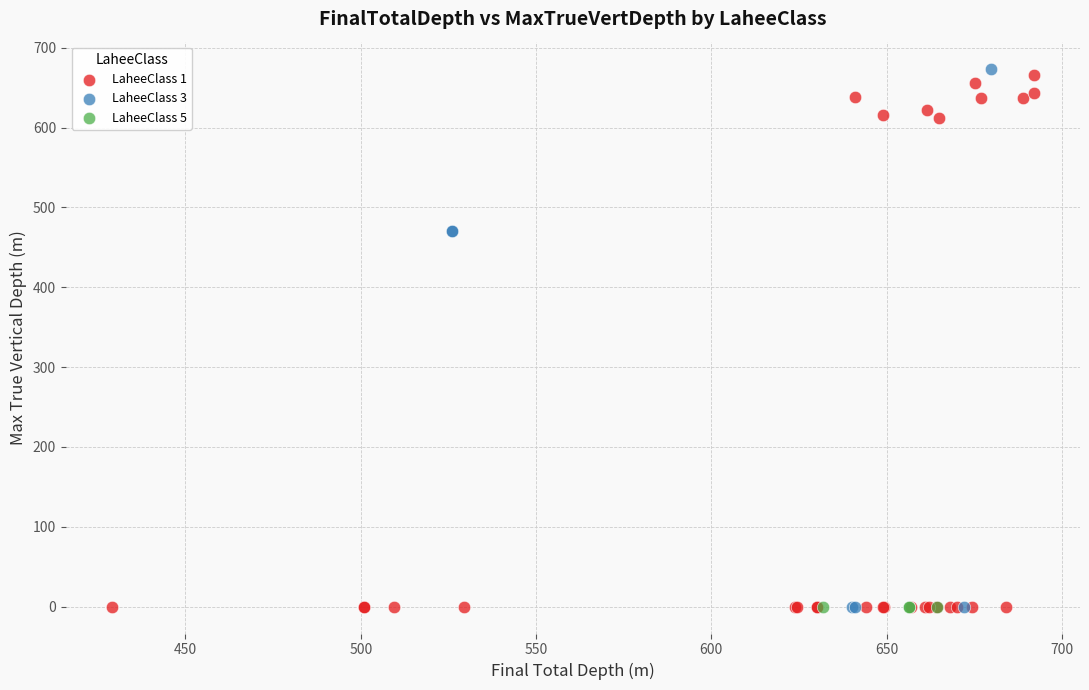

What are all the series names shown in the legend?

LaheeClass 1, LaheeClass 3, LaheeClass 5